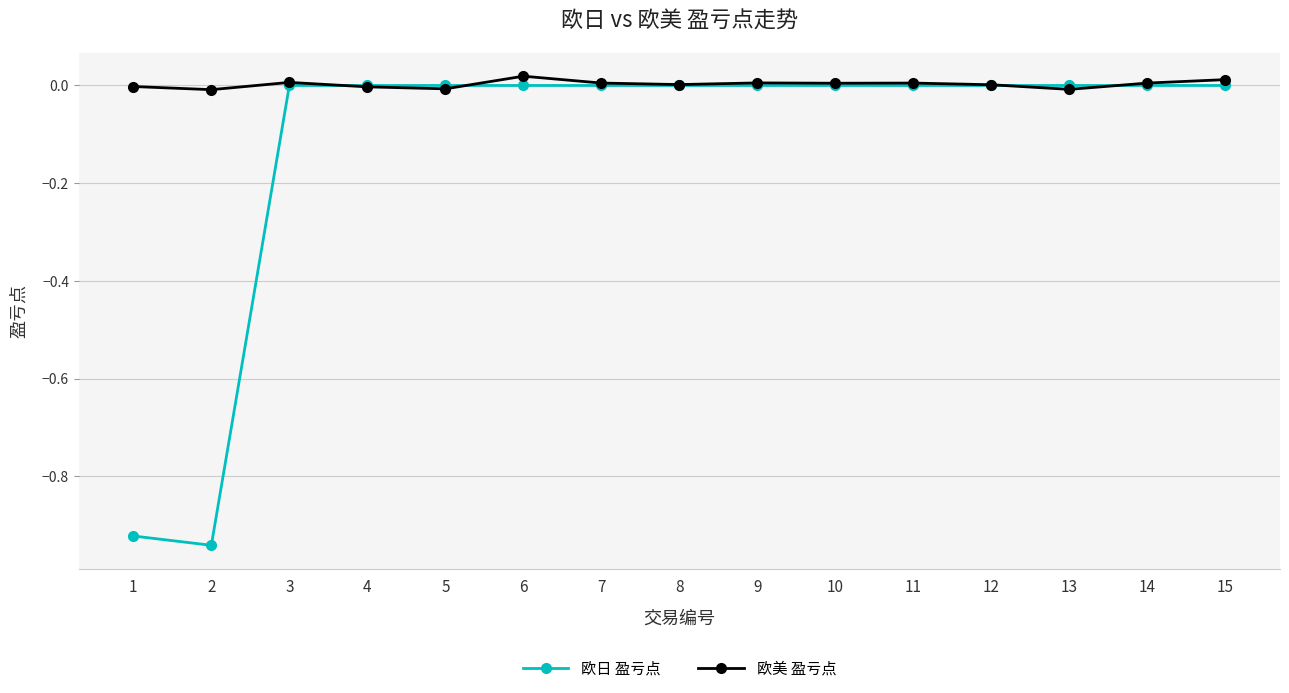

How many categories are shown in the chart?

15